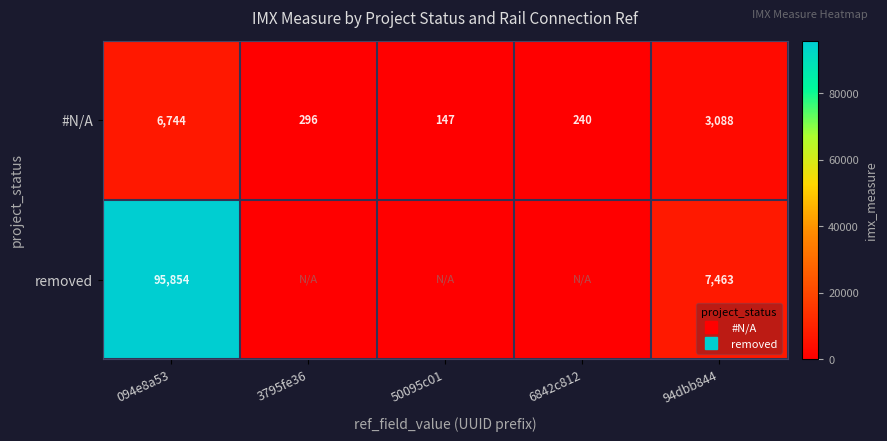

What is the average value of the removed series?

20663.5